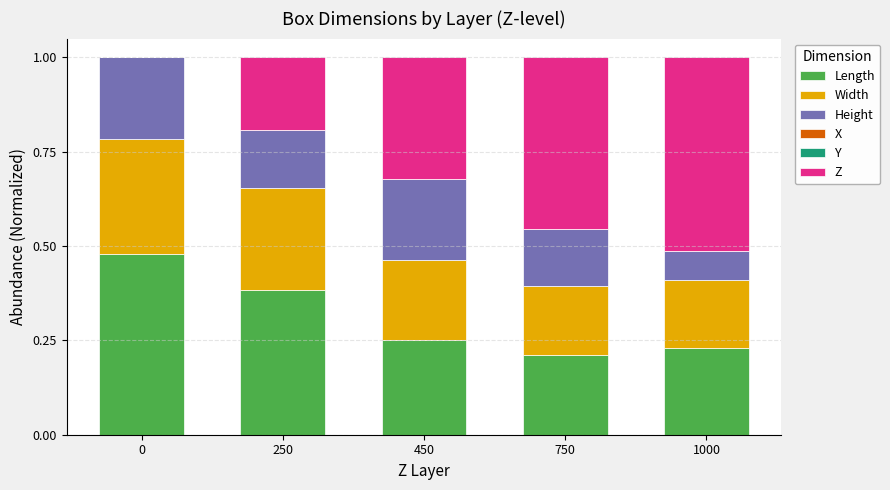

What is the sum of all Length values?

1.6